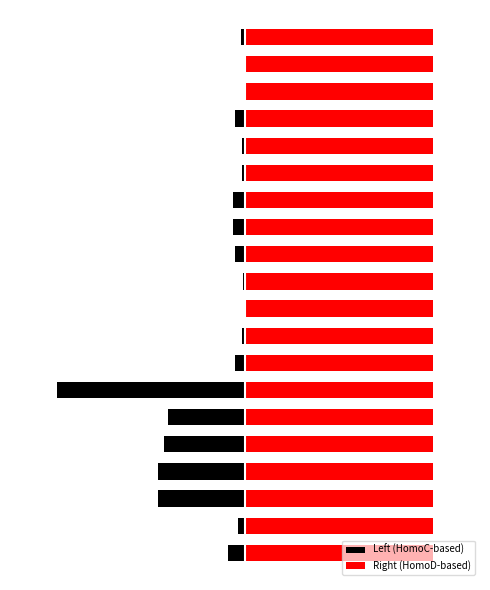

What is the lowest value of the Left (HomoC-based) series?

-20.0